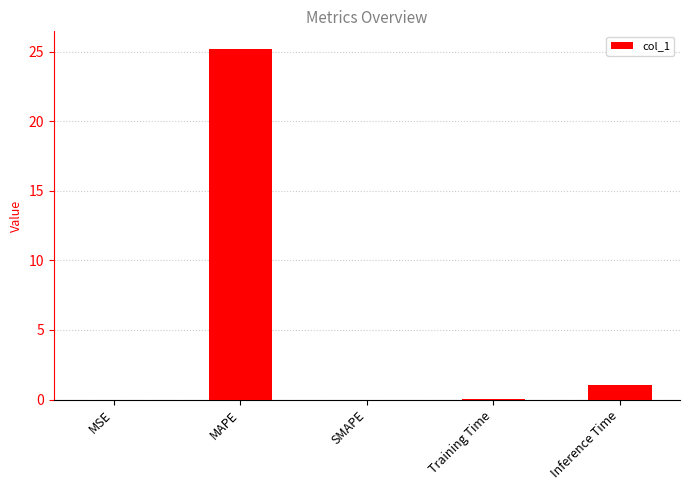

At which category does the chart reach its peak across all series?

MAPE